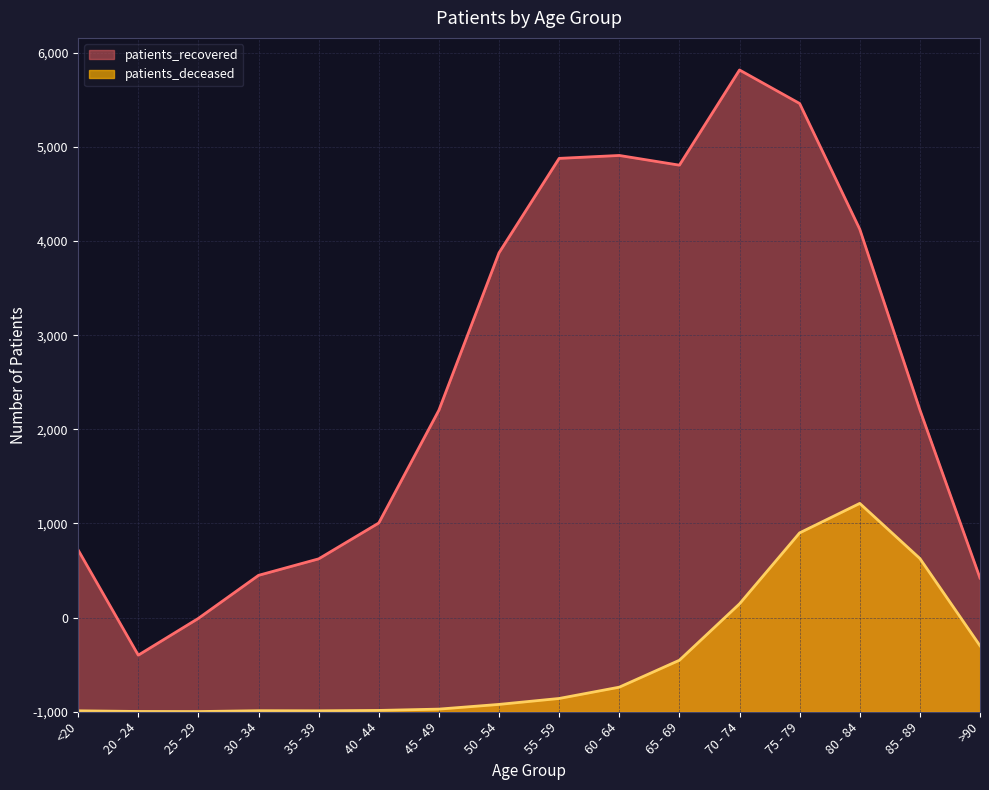

Where is patients_deceased nearest to the value 1107?

70 - 74